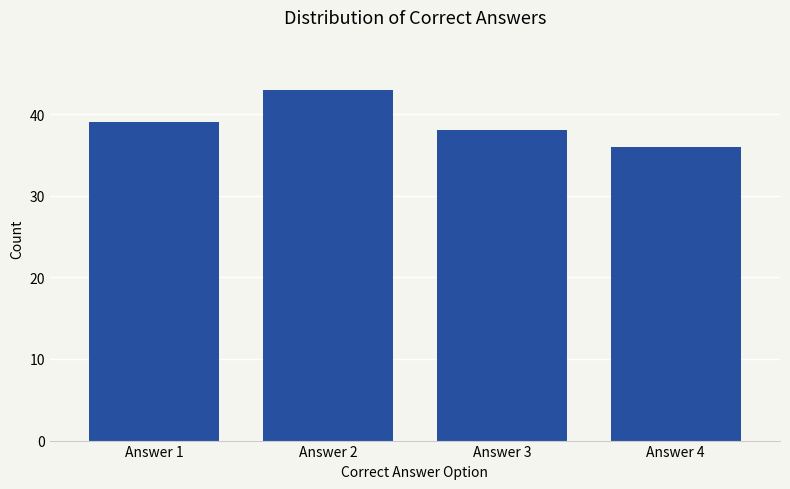

Reading left to right, transcribe all the data shown in this chart.

39	43	38	36